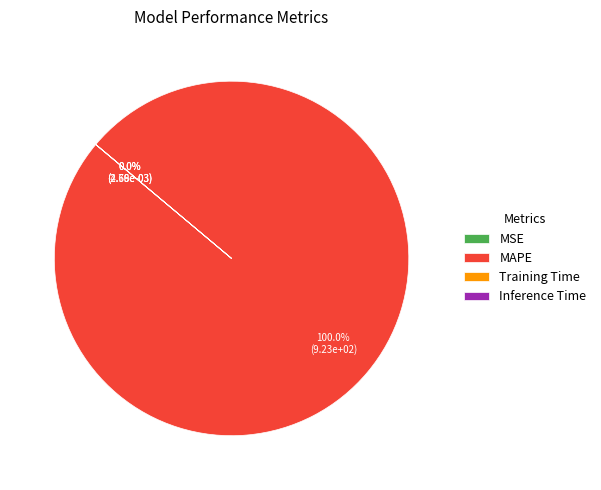

Which slice represents more than half of the pie?

MAPE